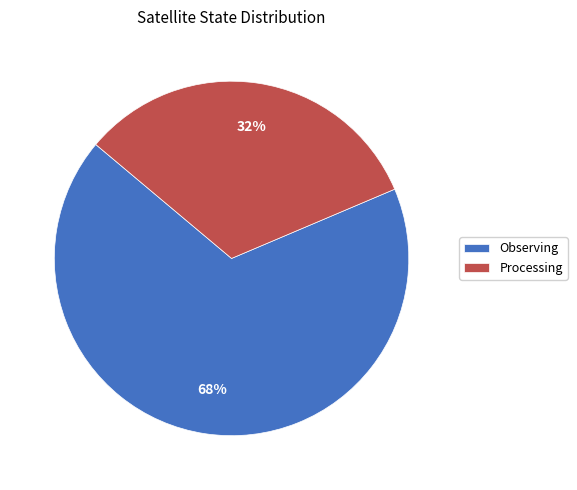

Which category accounts for the majority?

Observing